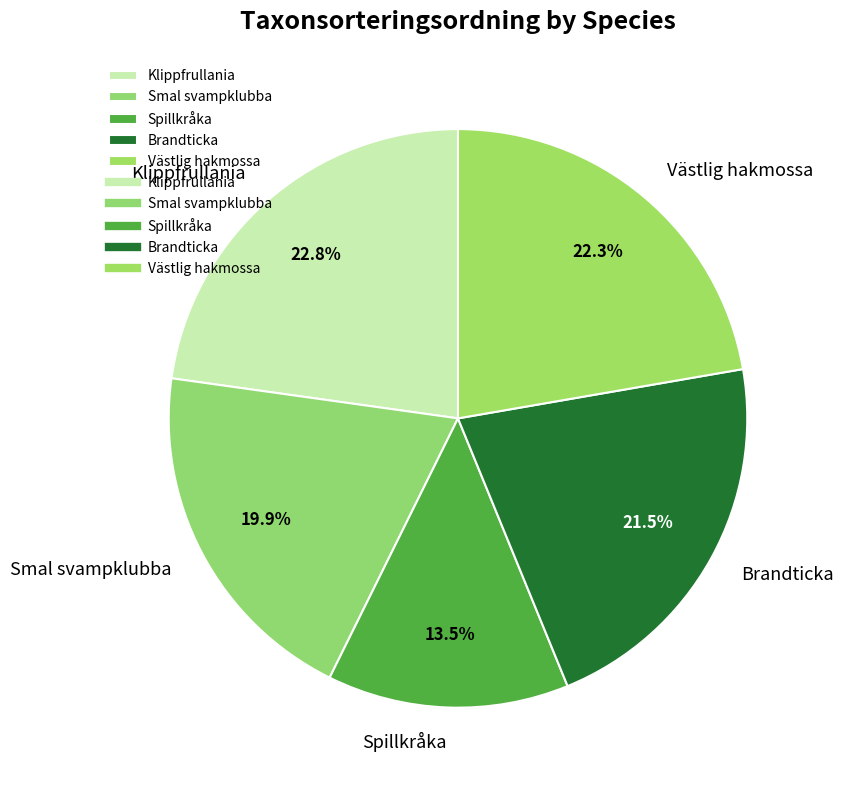

How many segments does this pie chart have?

5